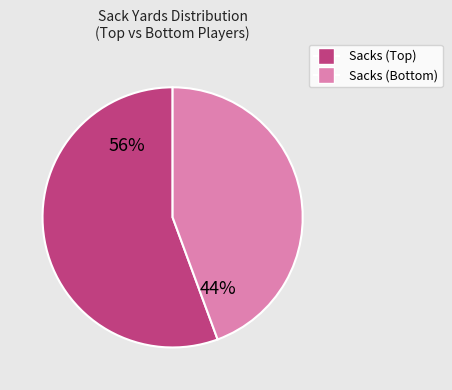

Does any single category account for the majority?

Yes